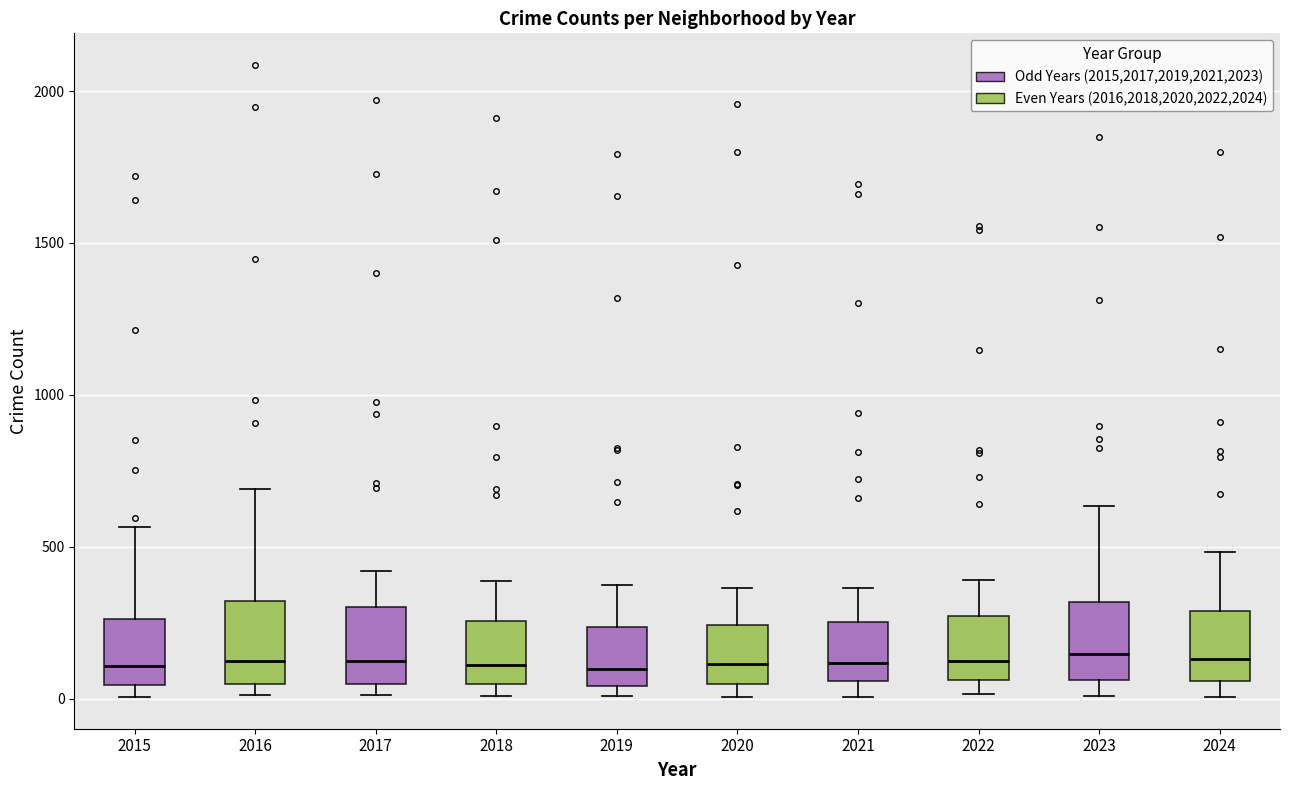

Reading left to right, read every box against the y-axis: the position of its median line, the range the box covers, and the ends of its whiskers. The values are not printed on the chart, so give them approximately, as read against the axis.

2015: median 100, box 50 to 250, whiskers 0 to 550
2016: median 150, box 50 to 300, whiskers 0 to 700
2017: median 100, box 50 to 300, whiskers 0 to 400
2018: median 100, box 50 to 250, whiskers 0 to 400
2019: median 100, box 50 to 250, whiskers 0 to 400
2020: median 100, box 50 to 250, whiskers 0 to 350
2021: median 100, box 50 to 250, whiskers 0 to 350
2022: median 100, box 50 to 250, whiskers 0 to 400
2023: median 150, box 50 to 300, whiskers 0 to 650
2024: median 150, box 50 to 300, whiskers 0 to 500